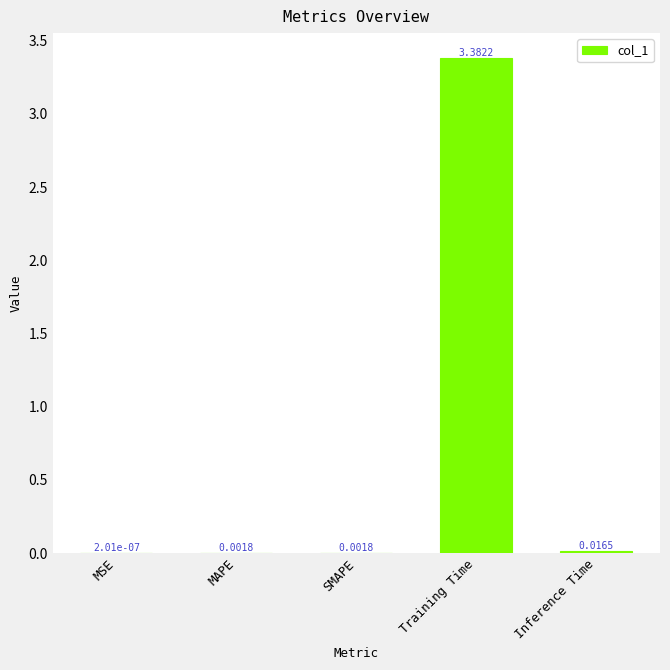

What is the change in value from Training Time to Inference Time?

-3.4